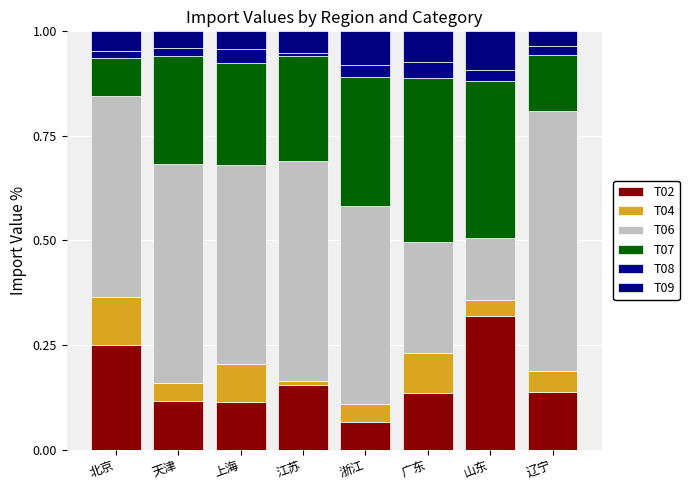

Does the chart contain any negative values?

No